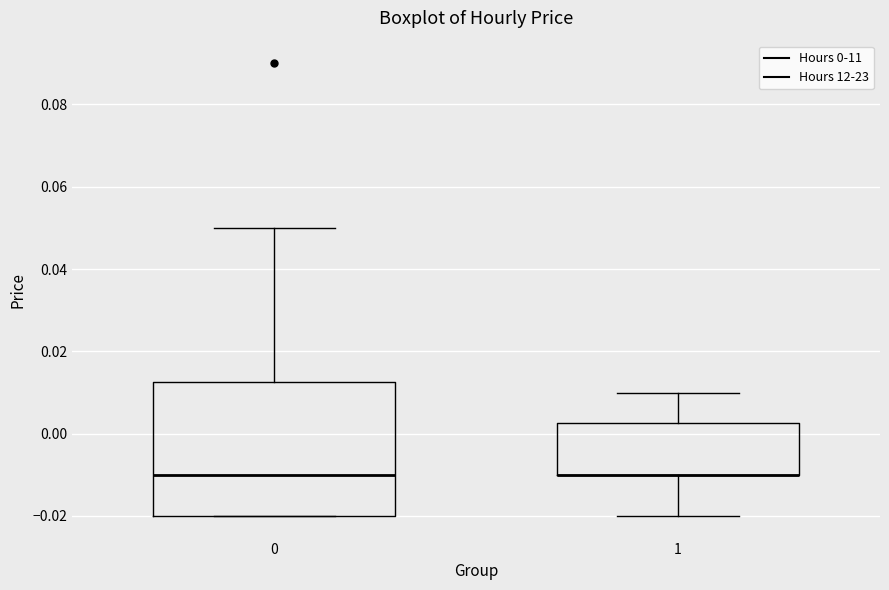

Where does the median line of the box at x = 0 sit on the y-axis? The values are not printed on the chart, so give them approximately, as read against the axis.

-0.010